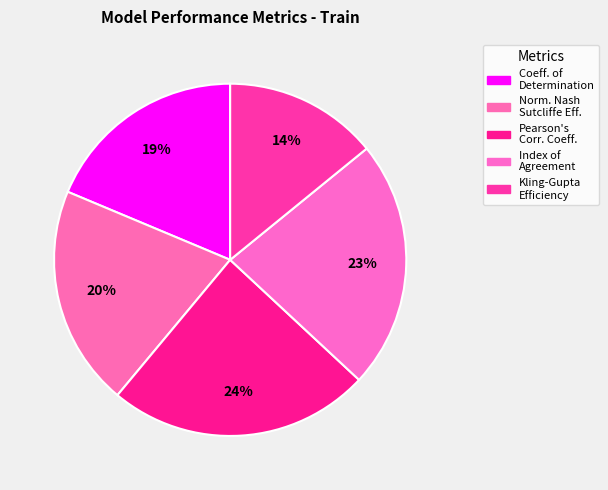

How many segments does this pie chart have?

5